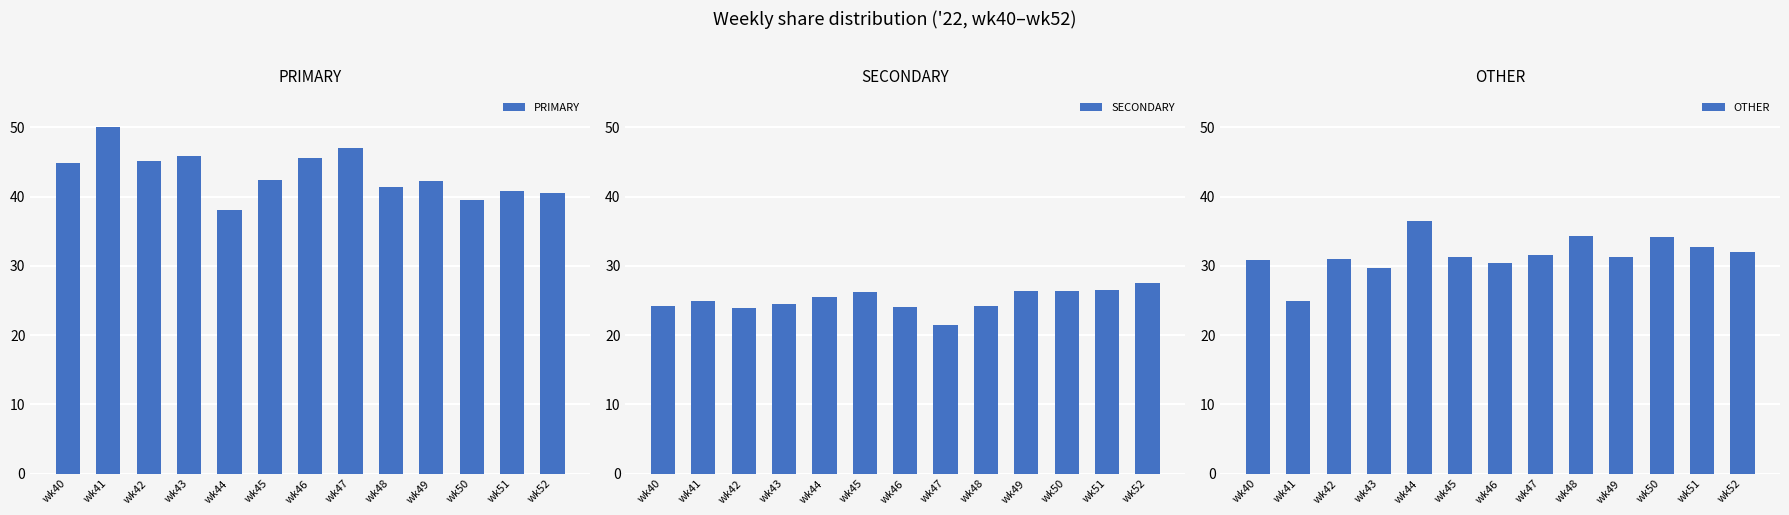

At how many categories does at least one series exceed 24?

13